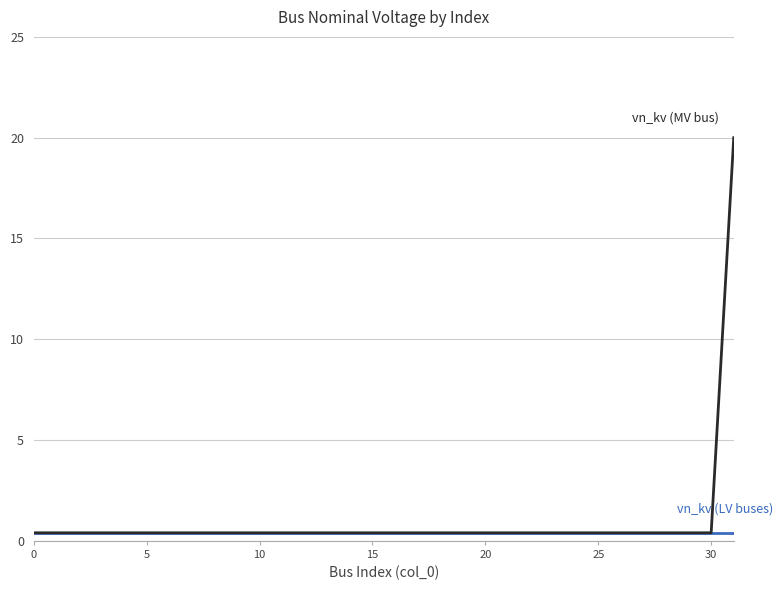

What is the greatest value displayed?

20.0